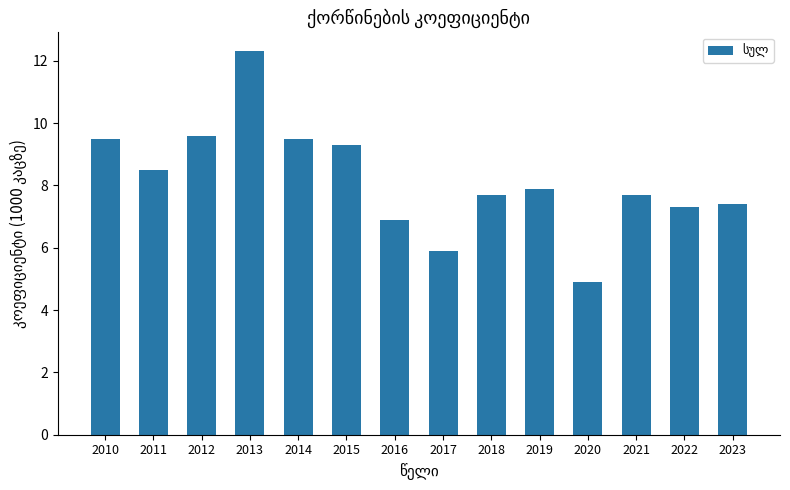

How many bars are there in total?

14